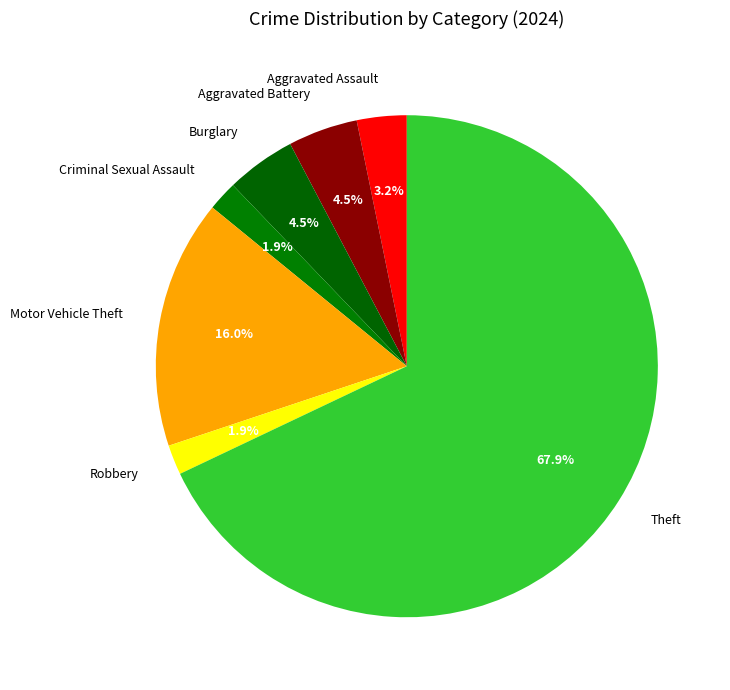

How many slices are in this pie chart?

7